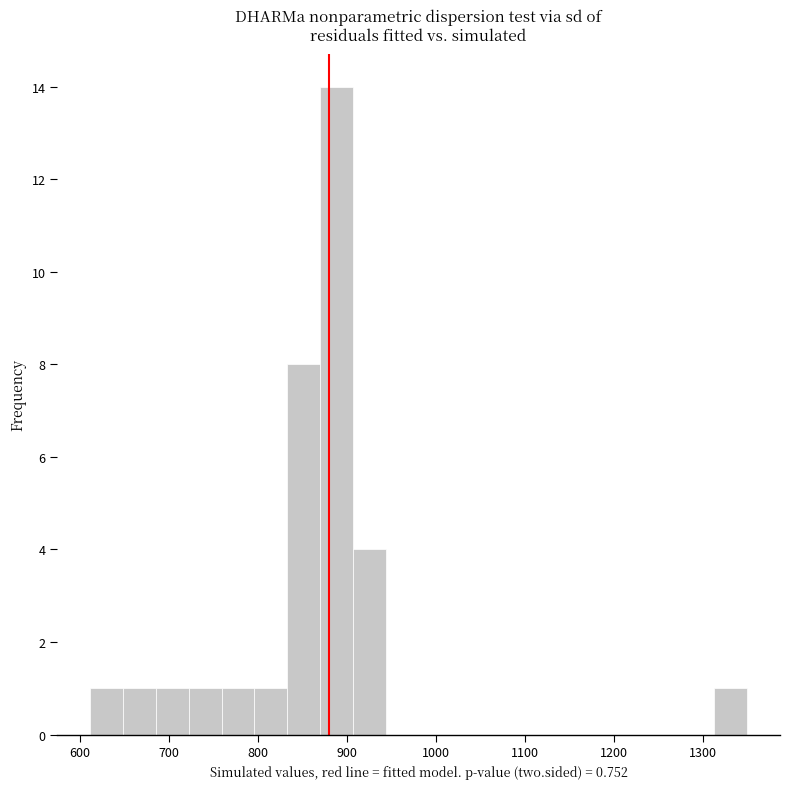

Read against the x-axis, roughly where is the centre of the tallest bar?

890